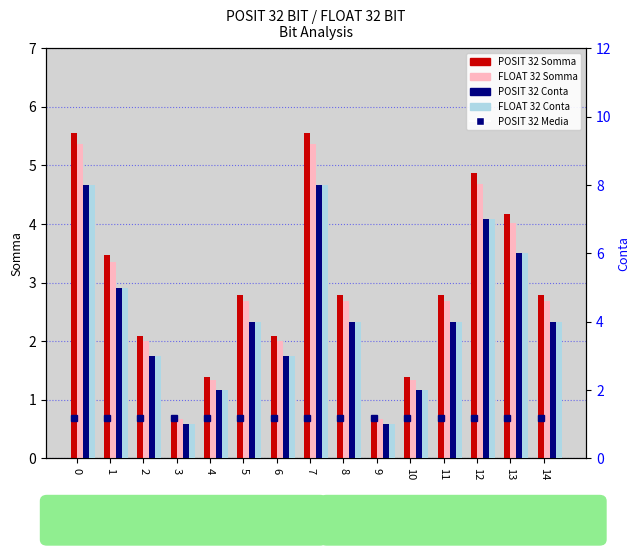

What is the difference between the maximum and minimum values in the POSIT 32 Conta series?

7.0